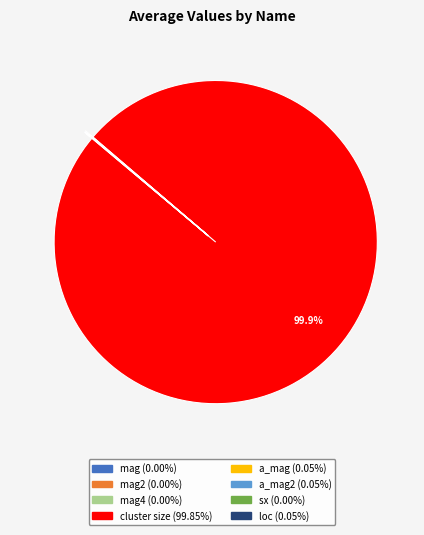

Is there a majority slice in this chart?

Yes